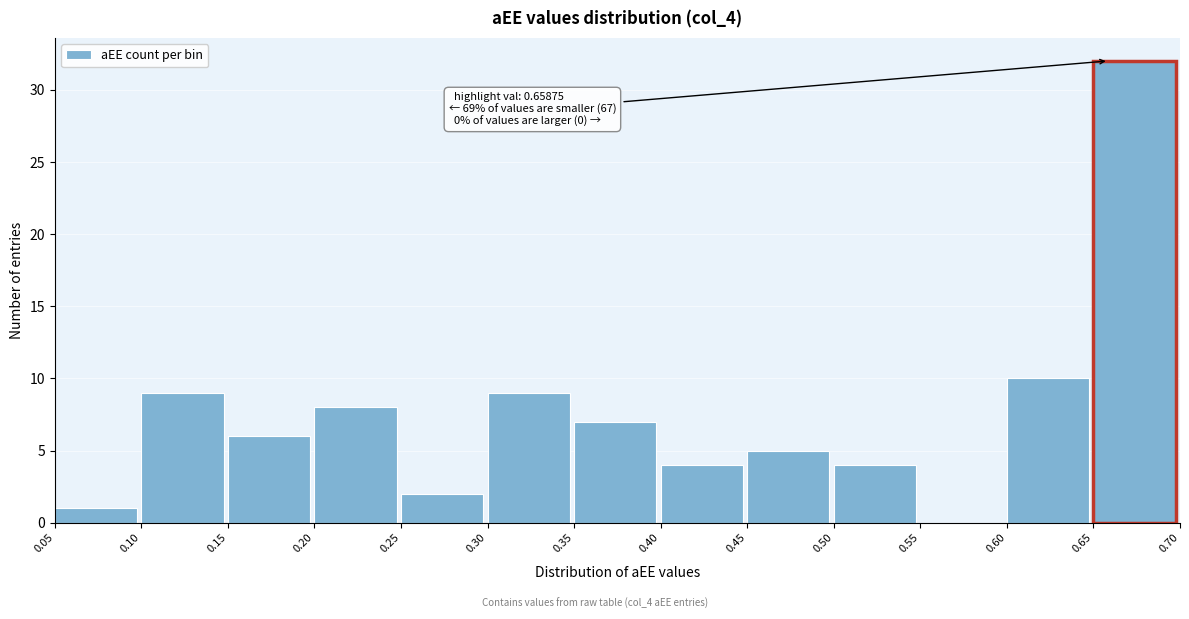

Over which range of the x-axis is the bar tallest?

0.65 to 0.70